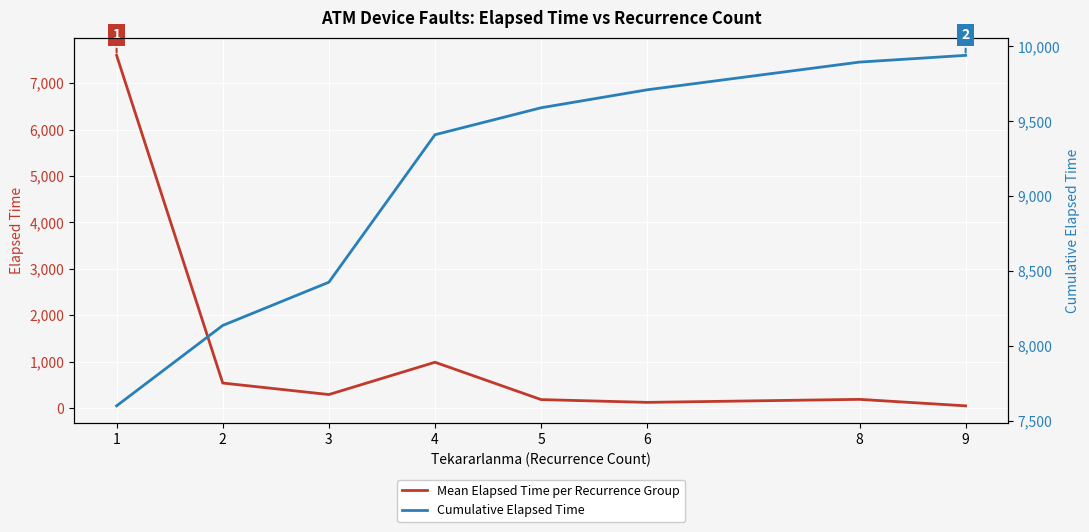

True or false: Cumulative Elapsed Time and Mean Elapsed Time per Recurrence Group cross at least once.

False